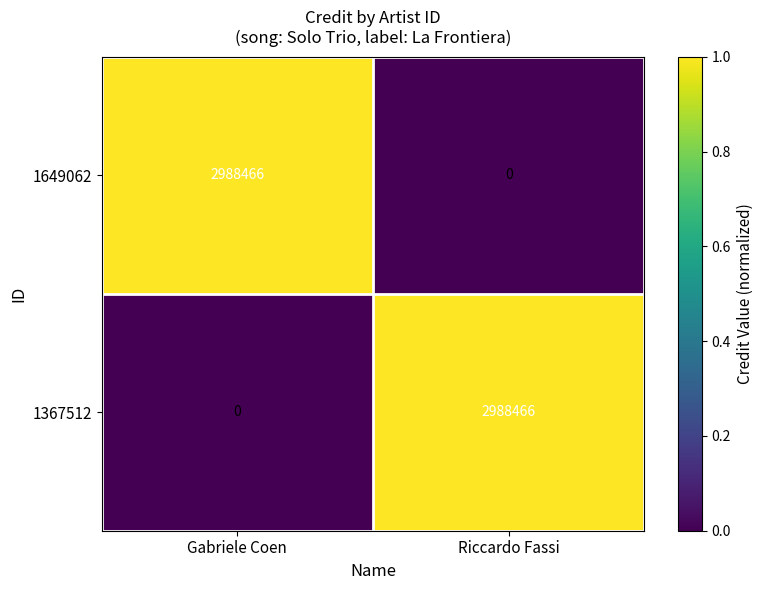

What is the maximum value shown in the chart?

2988466